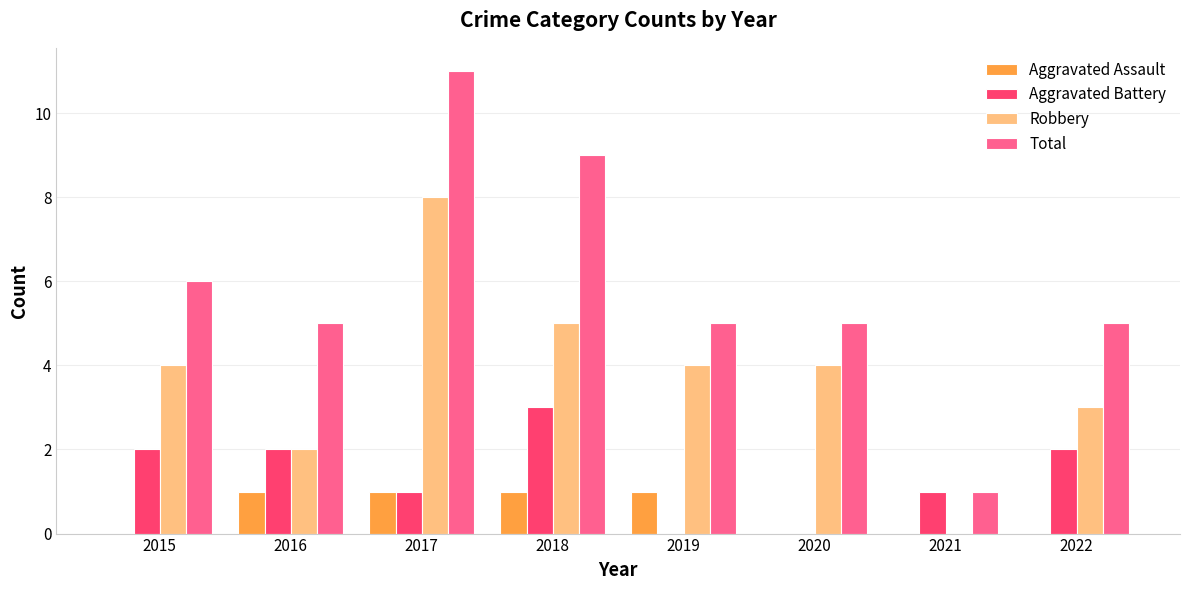

Which series changed the most between 2017 and 2020?

Total